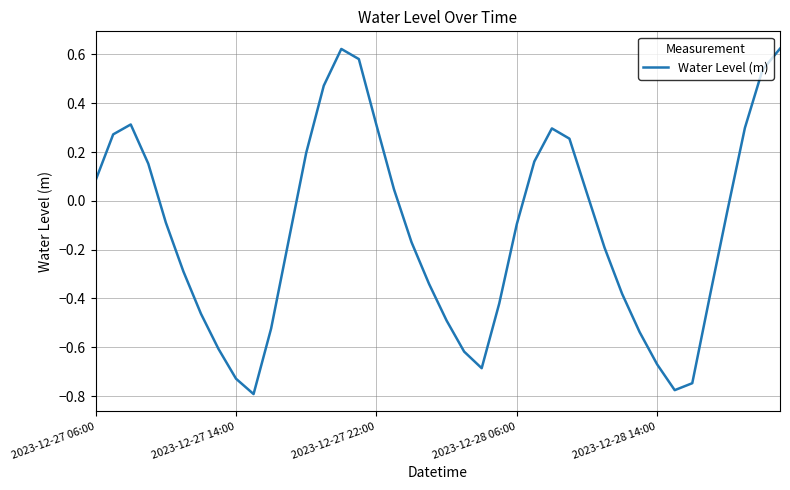

Where does the data first go above 0?

2023-12-27 06:00